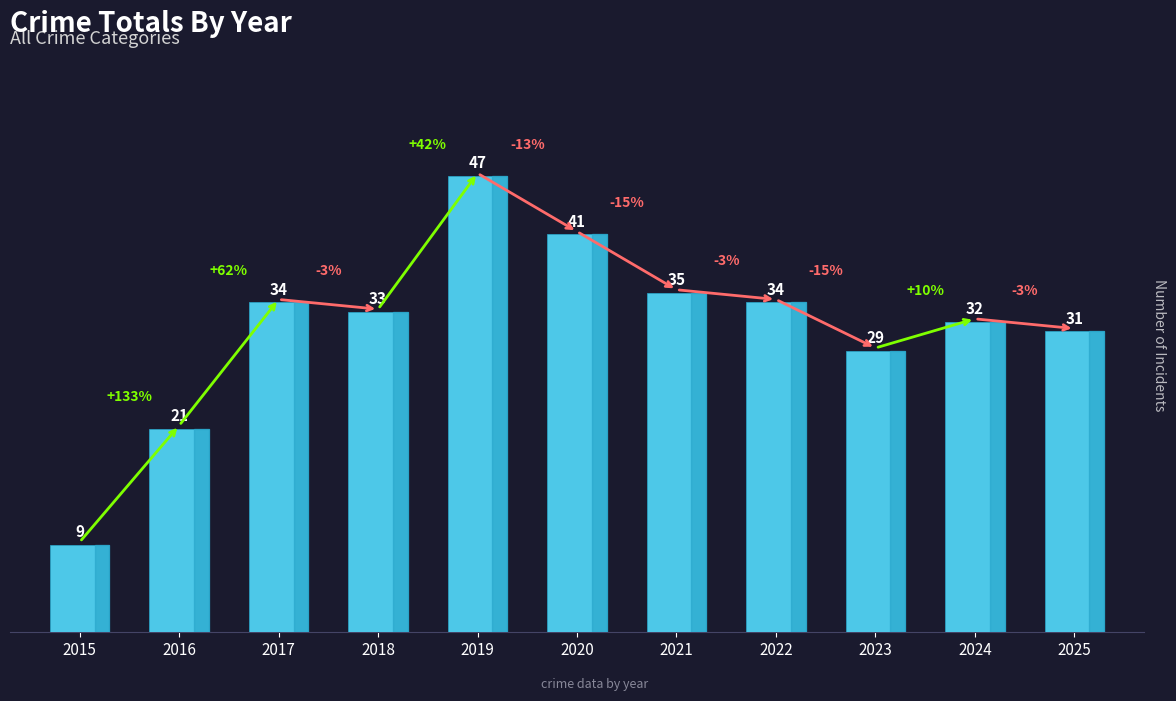

How many series are shown in this chart?

1